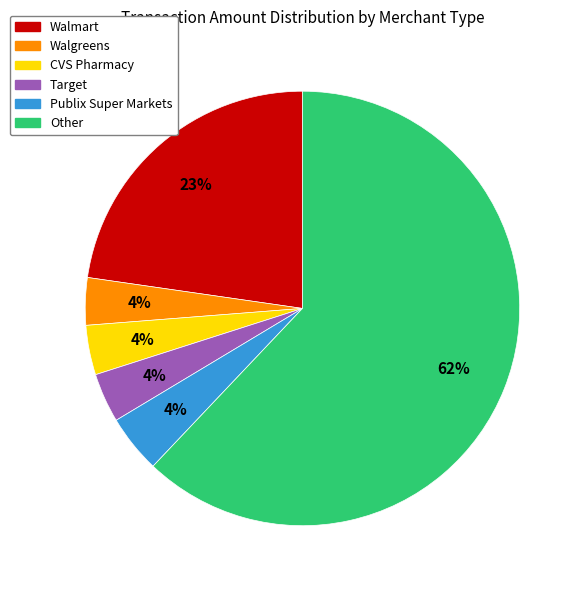

Combined, do Publix Super Markets and Target account for over 50%?

No